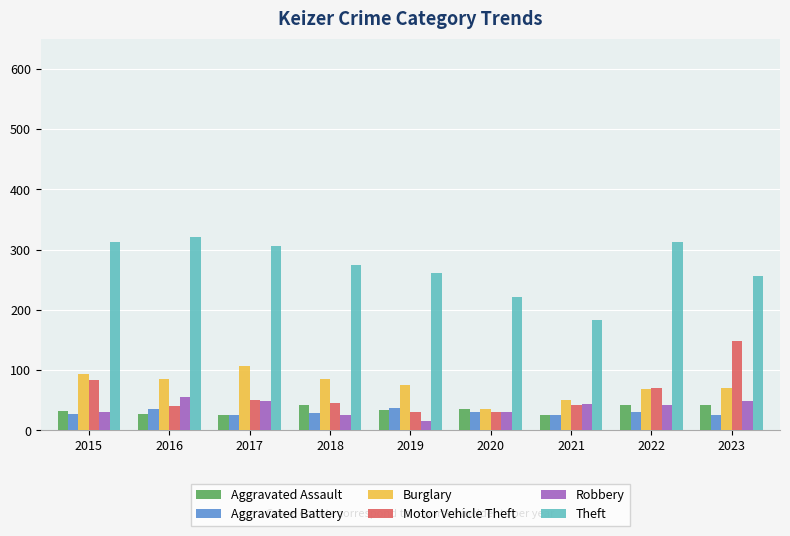

Is the value of Robbery at 2023 greater than the value of Aggravated Assault at 2015?

Yes